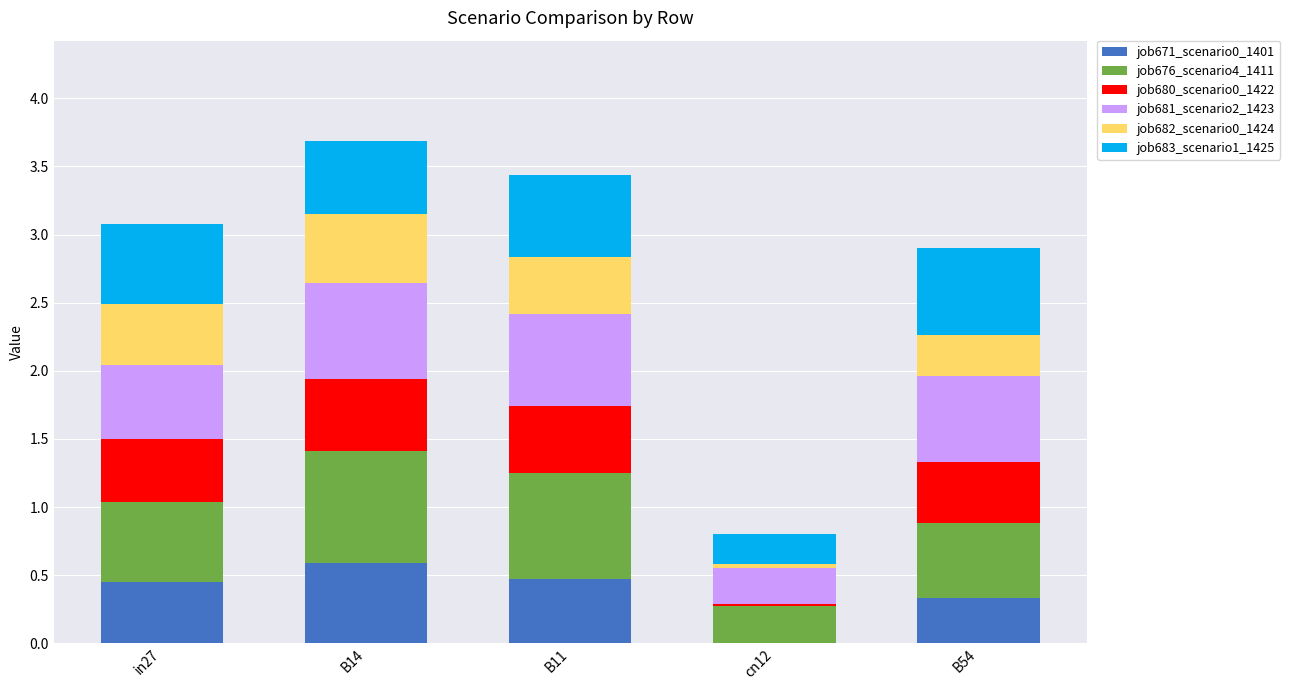

What is the total value across all series at in27?

3.1